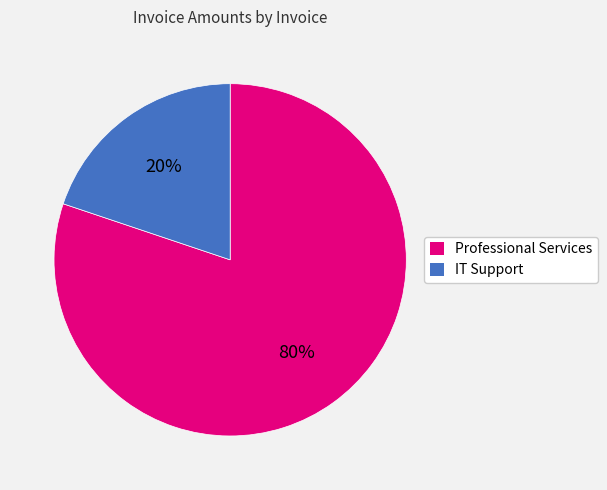

Is there any slice that represents more than half of the pie?

Yes